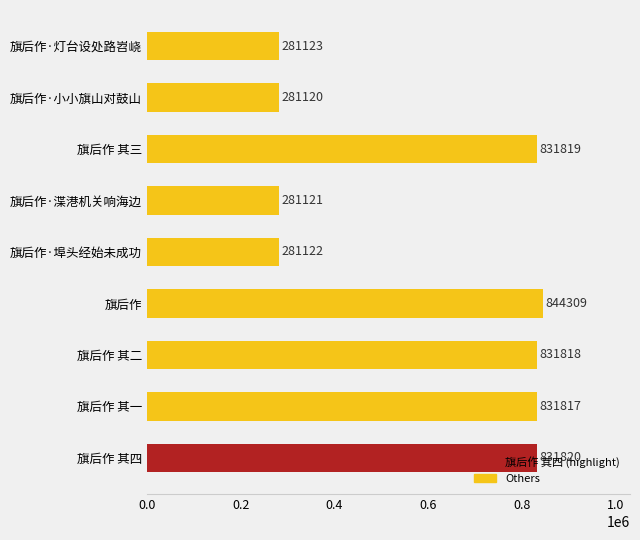

List the labels in order of value, largest first.

旗后作, 旗后作 其四, 旗后作 其三, 旗后作 其二, 旗后作 其一, 旗后作·灯台设处路岧峣, 旗后作·埠头经始未成功, 旗后作·渫港机关响海边, 旗后作·小小旗山对鼓山